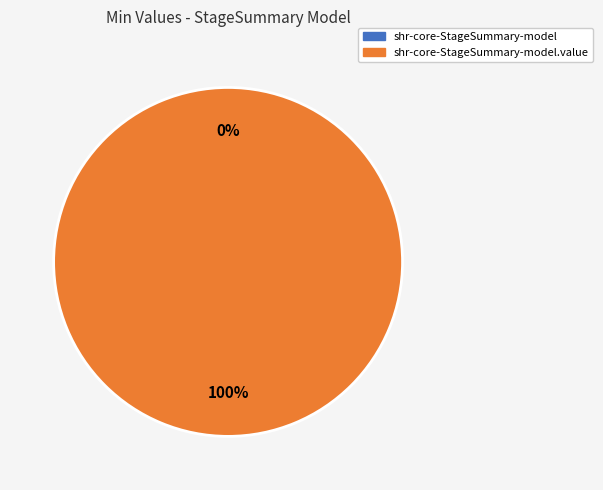

How many segments does this pie chart have?

2